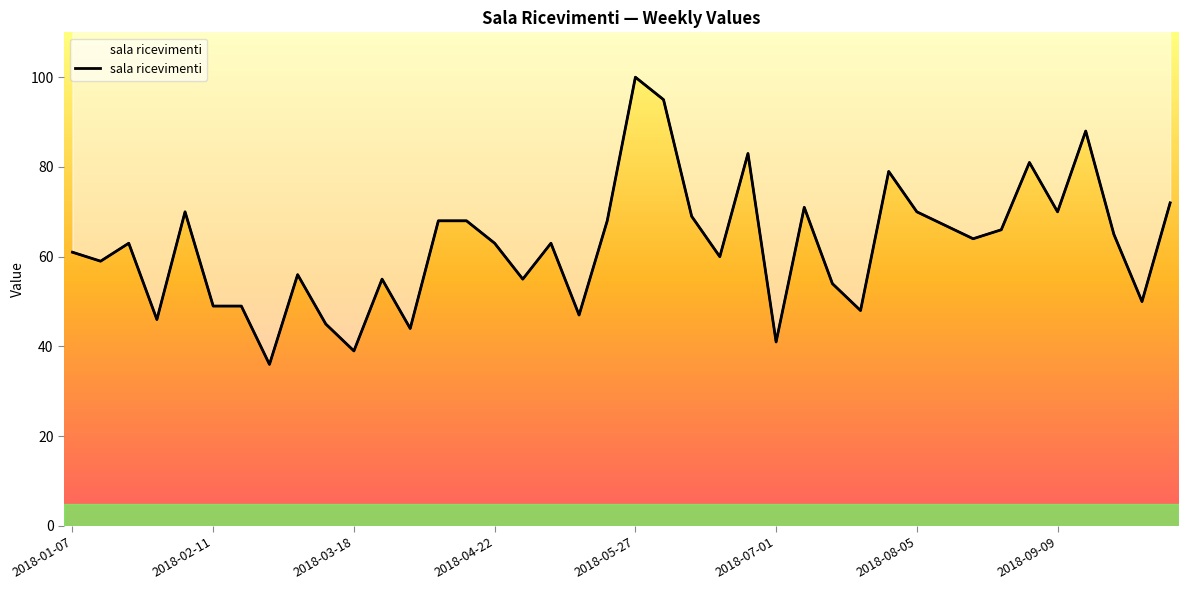

Reading left to right, list all the values displayed in this chart.

61	59	63	46	70	49	49	36	56	45	39	55	44	68	68	63	55	63	47	68	100	95	69	60	83	41	71	54	48	79	70	67	64	66	81	70	88	65	50	72